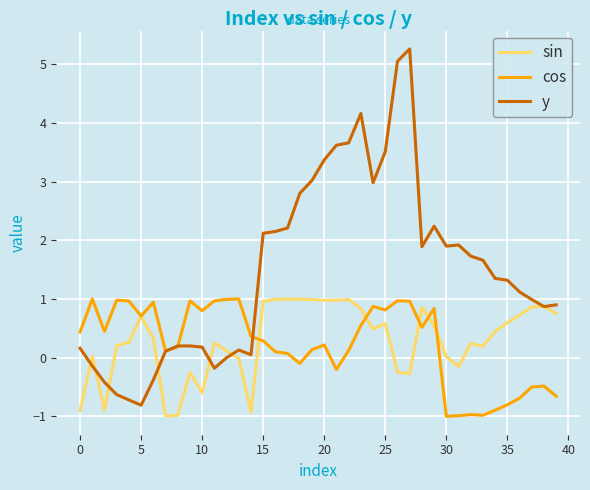

Count the number of categories in the chart.

40